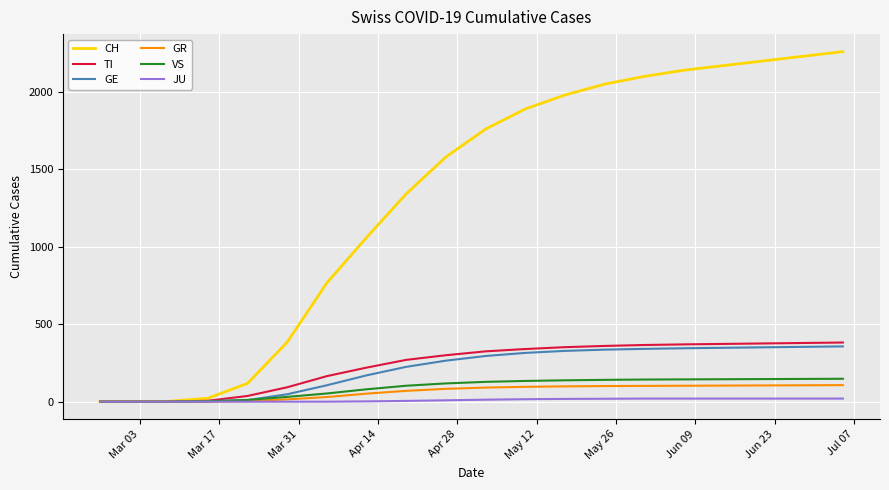

Which series has the widest spread of values?

CH